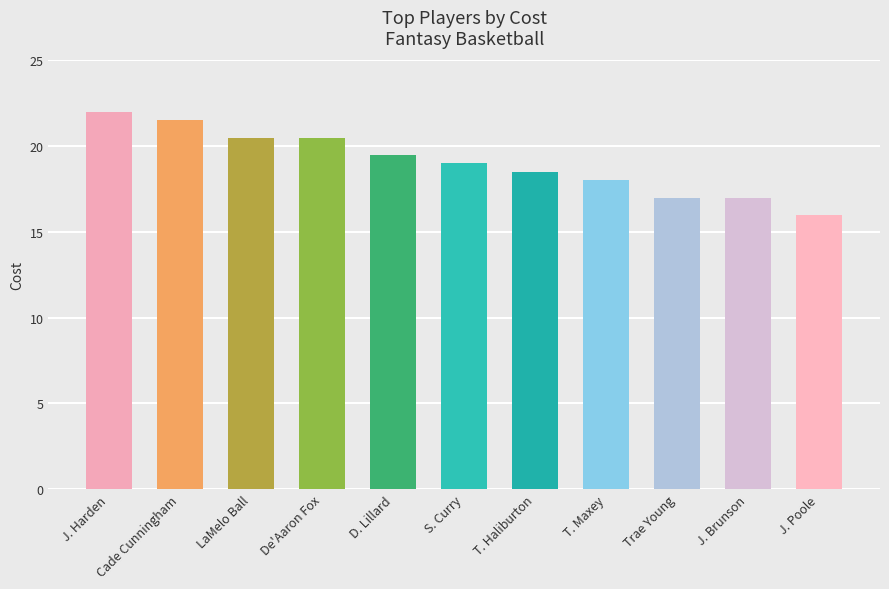

Where is the data nearest to the value 19?

S. Curry